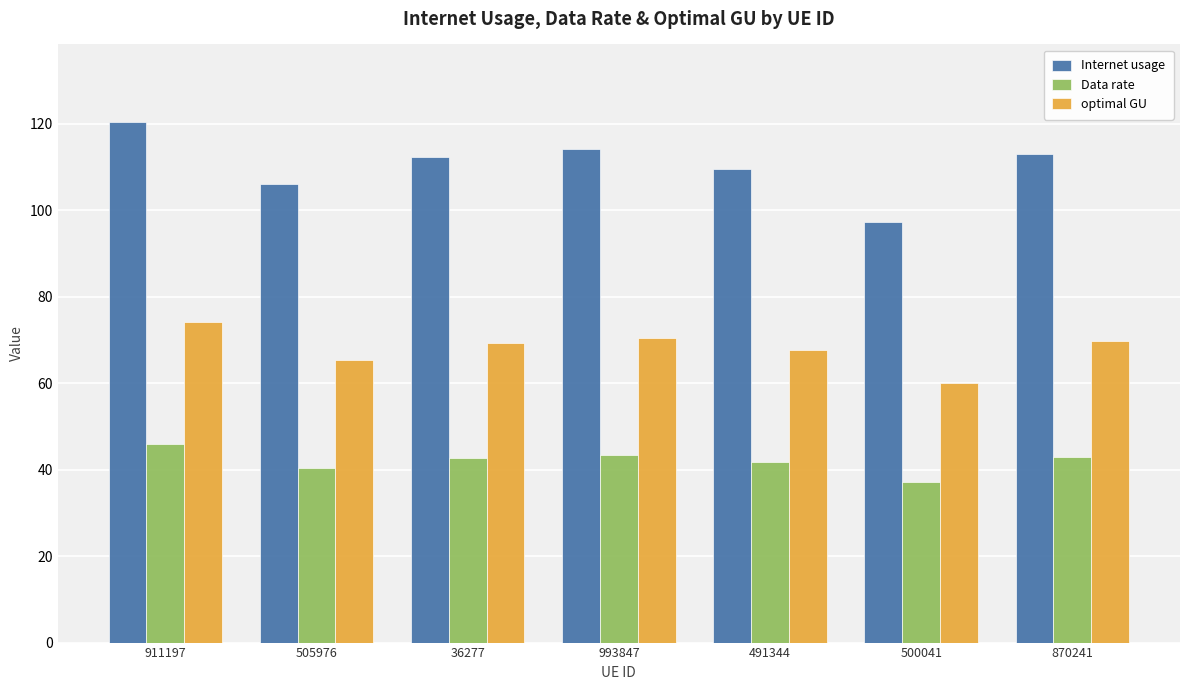

How many values in the Internet usage series exceed 112?

4